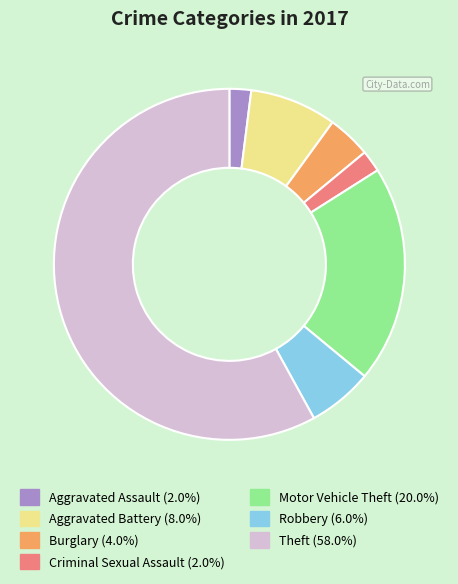

Which slice represents more than half of the pie?

Theft